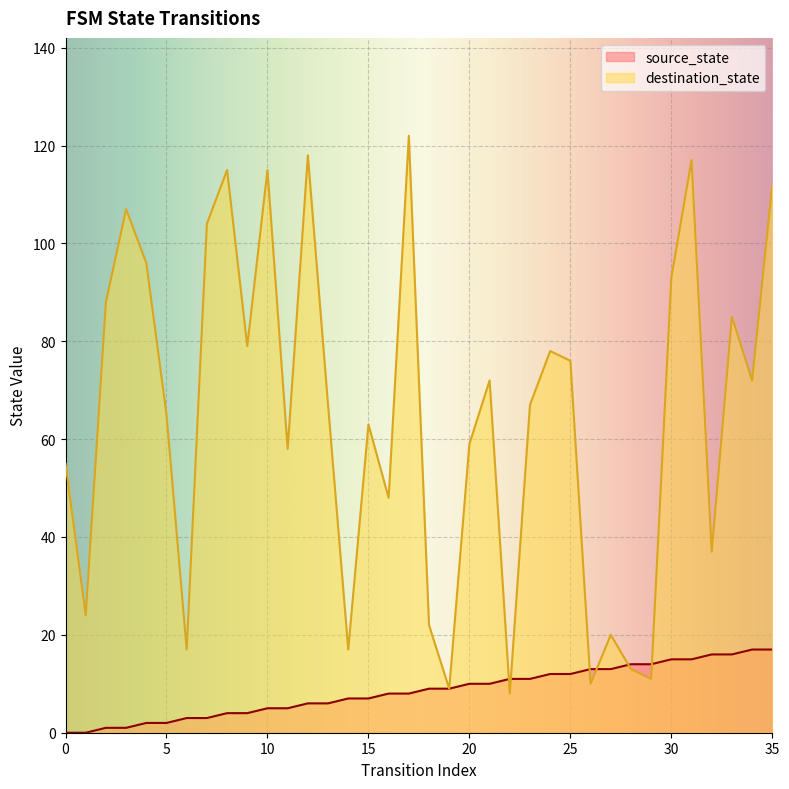

Reading right to left, list all the values displayed in this chart.

source_state: 35=17	34=17	33=16	32=16	31=15	30=15	29=14	28=14	27=13	26=13	25=12	24=12	23=11	22=11	21=10	20=10	19=9	18=9	17=8	16=8	15=7	14=7	13=6	12=6	11=5	10=5	9=4	8=4	7=3	6=3	5=2	4=2	3=1	2=1	1=0	0=0
destination_state: 35=112	34=72	33=85	32=37	31=117	30=93	29=11	28=13	27=20	26=10	25=76	24=78	23=67	22=8	21=72	20=59	19=9	18=22	17=122	16=48	15=63	14=17	13=67	12=118	11=58	10=115	9=79	8=115	7=104	6=17	5=65	4=96	3=107	2=88	1=24	0=55